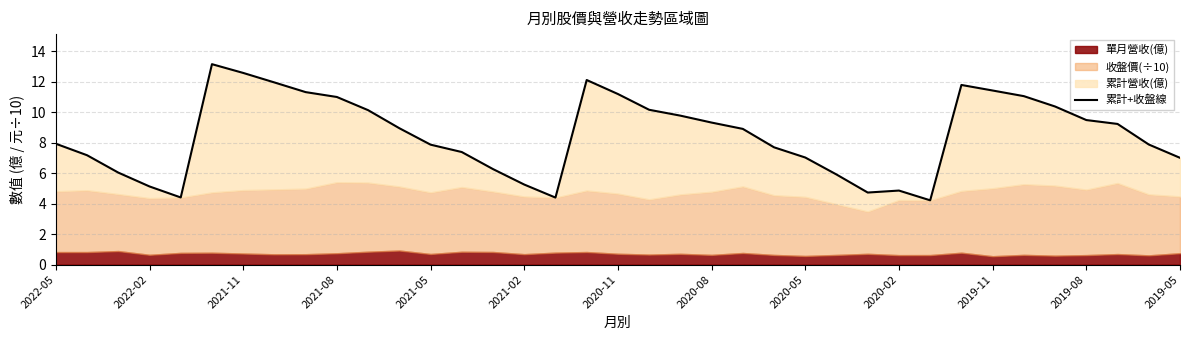

What is the maximum value shown in the chart?

13.2